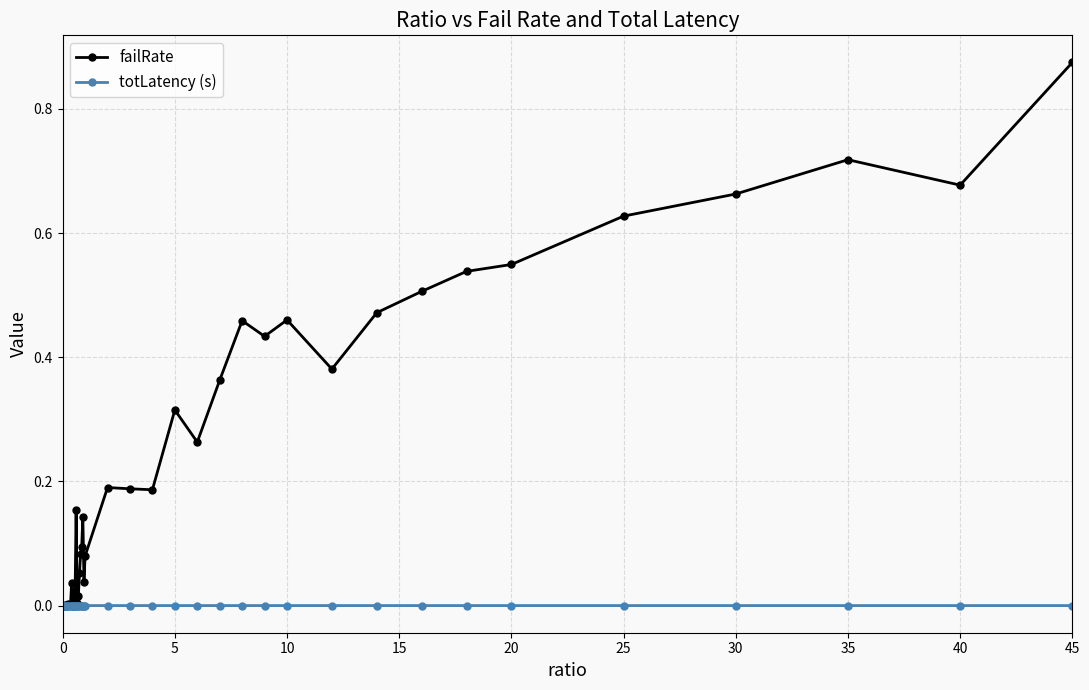

Rank the series by their maximum value, from lowest to highest.

totLatency (s), failRate